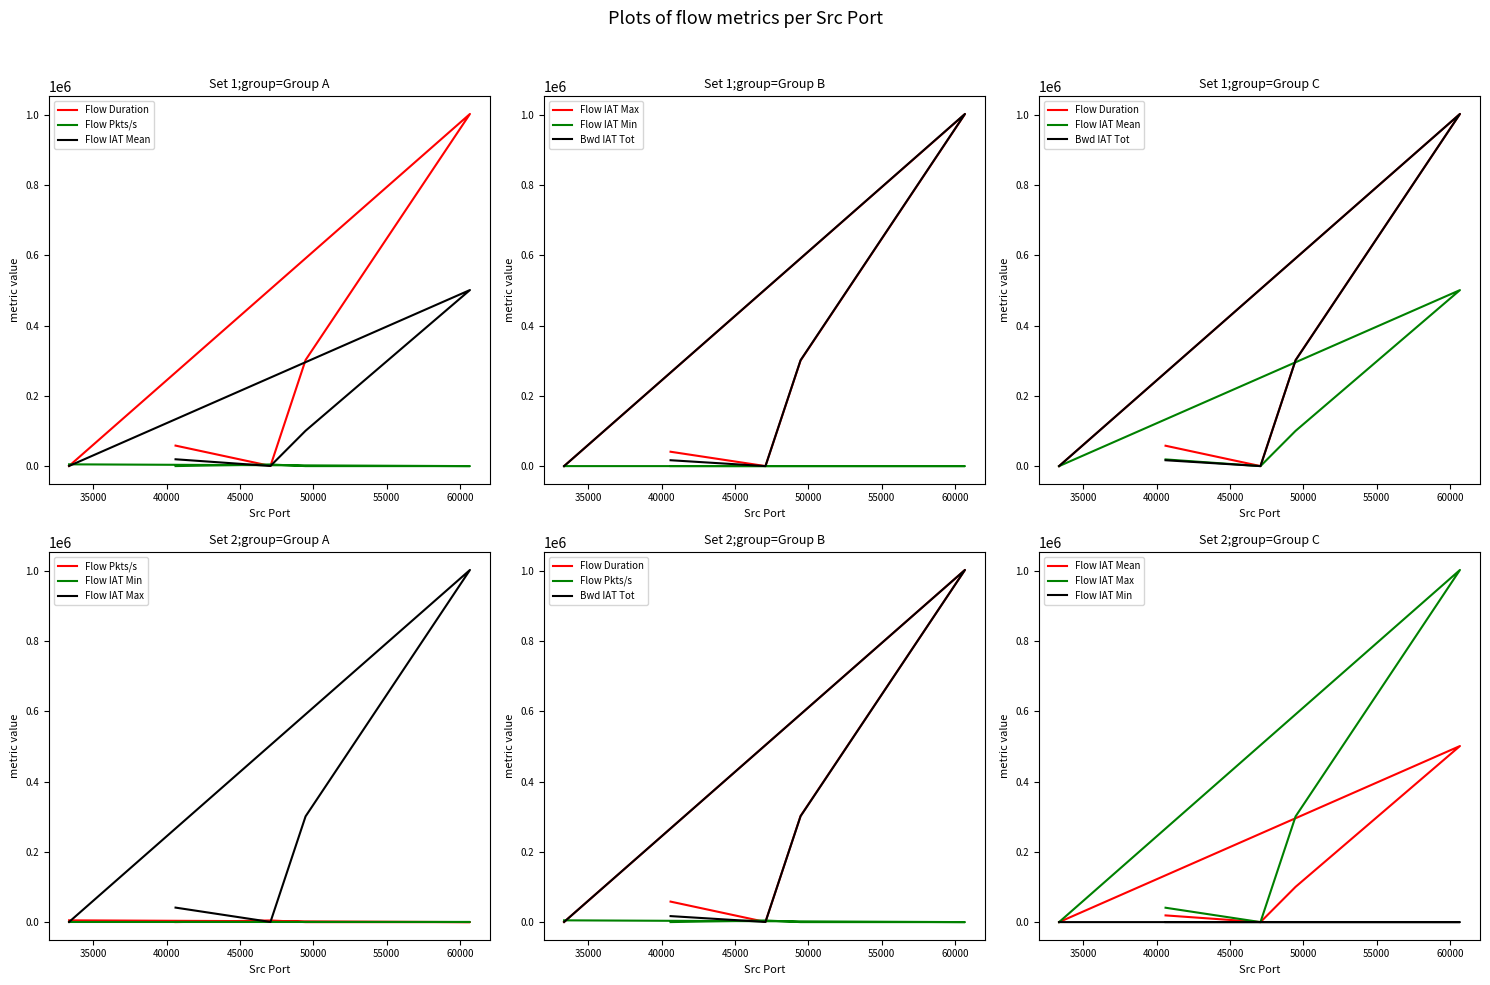

True or false: Flow Duration and Bwd IAT Tot intersect in this chart.

False